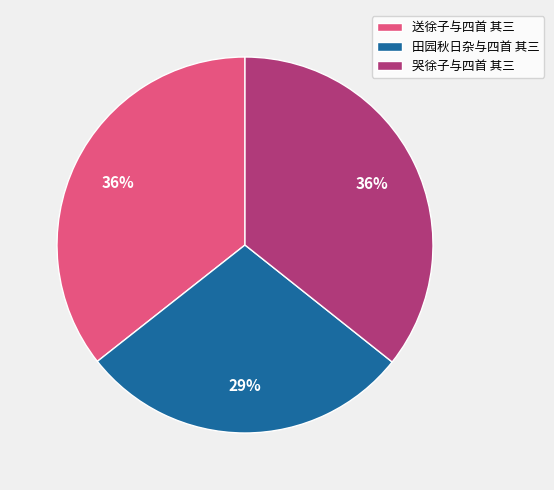

To the nearest percent, what is the difference between the 田园秋日杂与四首 其三 and 哭徐子与四首 其三 slice percentages?

7%